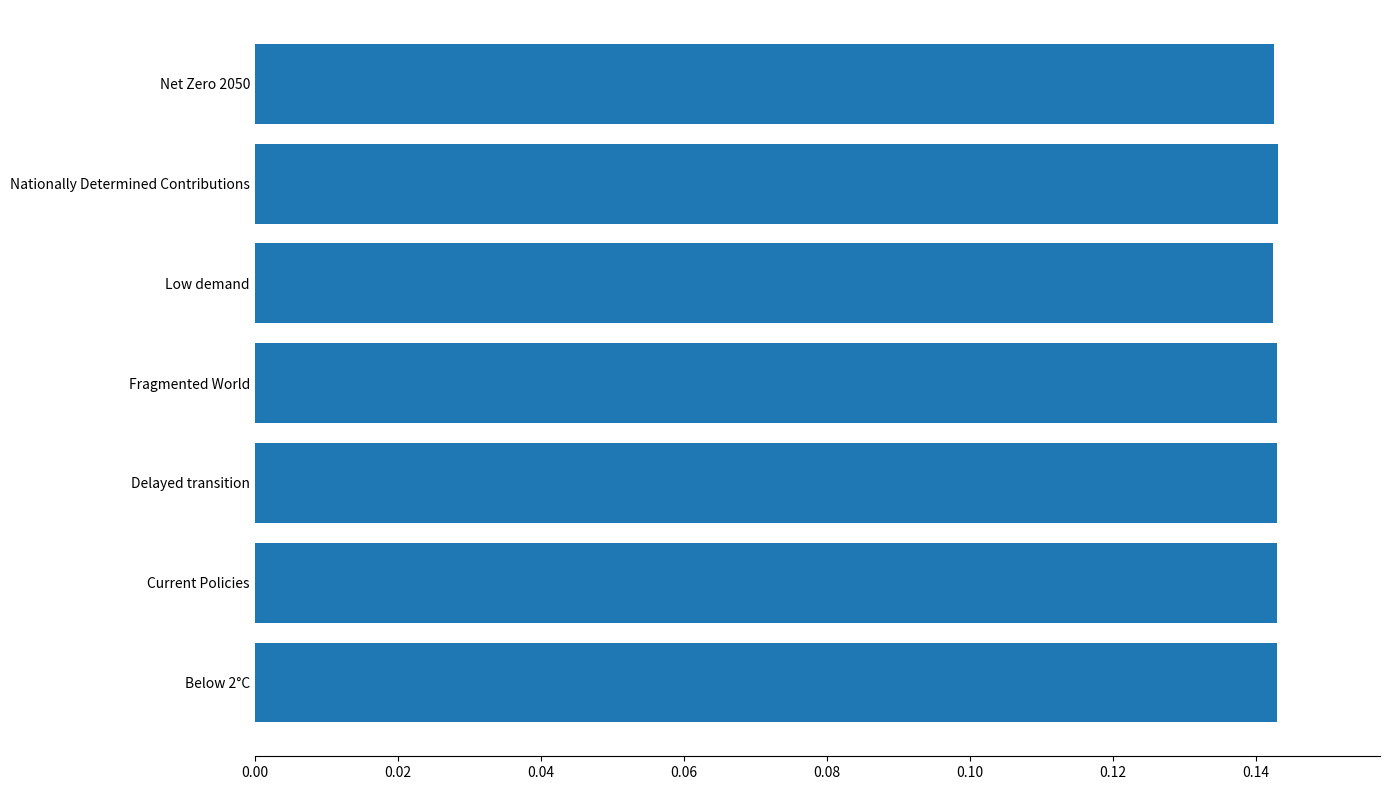

What is the sum of all values?

1.0